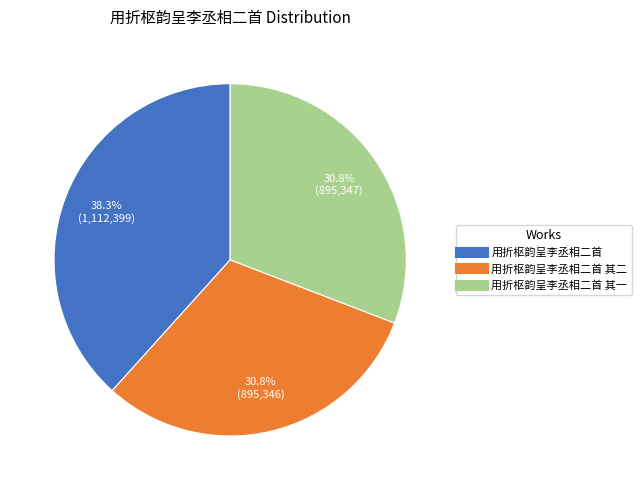

Is there a majority slice in this chart?

No